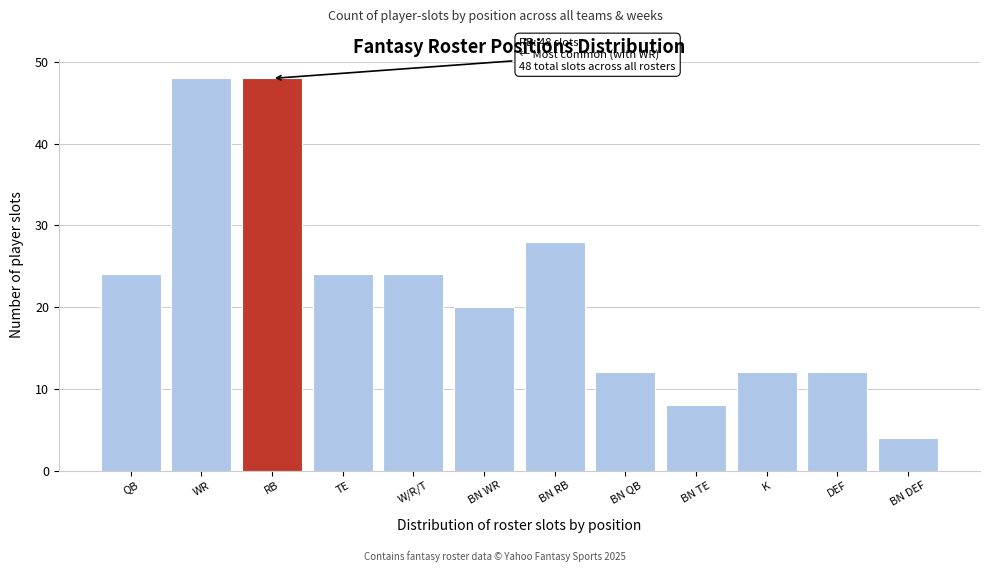

Reading left to right, what are all the values shown in this chart?

QB=24	WR=48	RB=48	TE=24	W/R/T=24	BN WR=20	BN RB=28	BN QB=12	BN TE=8	K=12	DEF=12	BN DEF=4